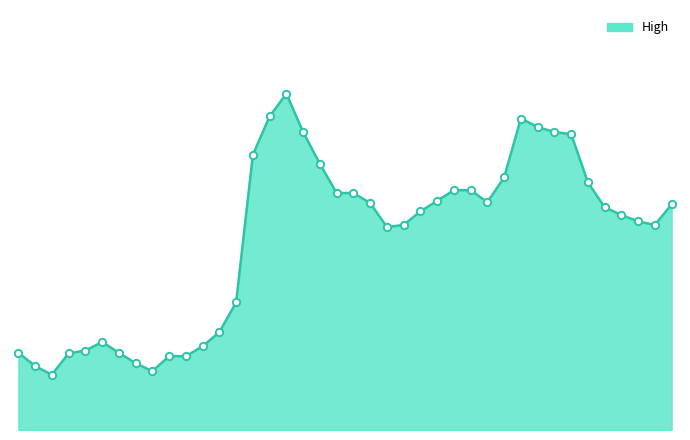

Does the chart have visible grid lines?

No